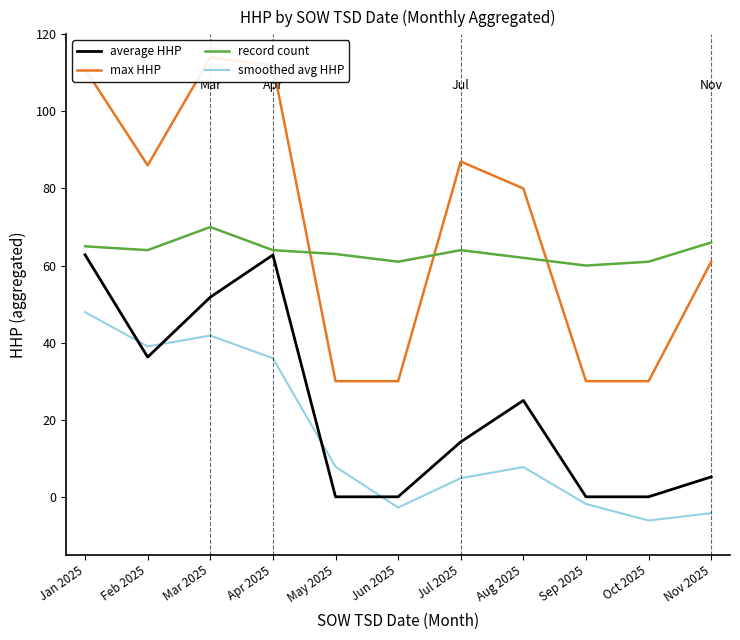

Where is record count nearest to the value 65?

Jan 2025